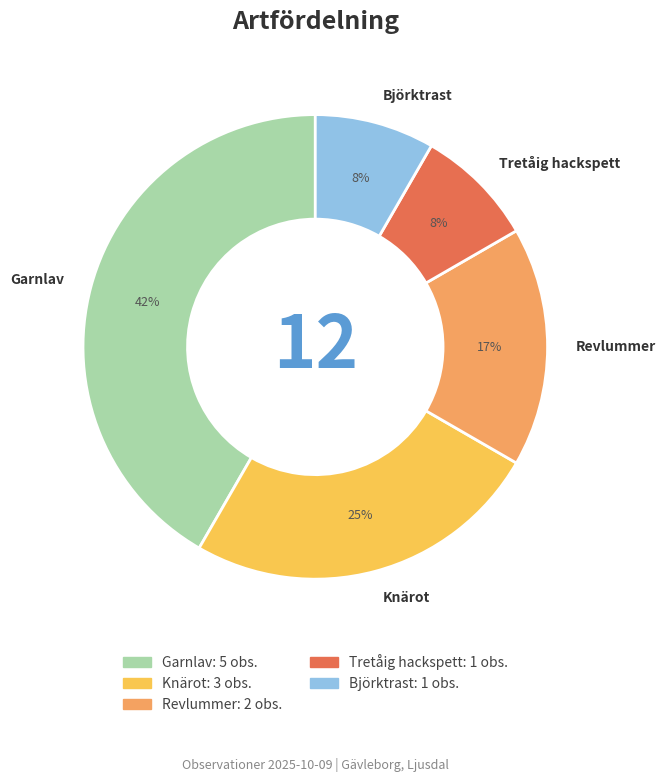

Is the sum of Knärot and Garnlav greater than half?

Yes